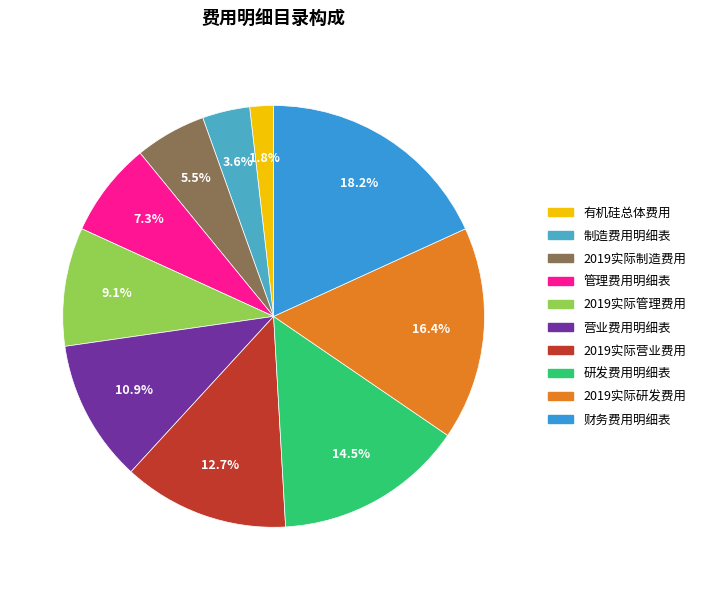

Is there any slice that represents more than half of the pie?

No